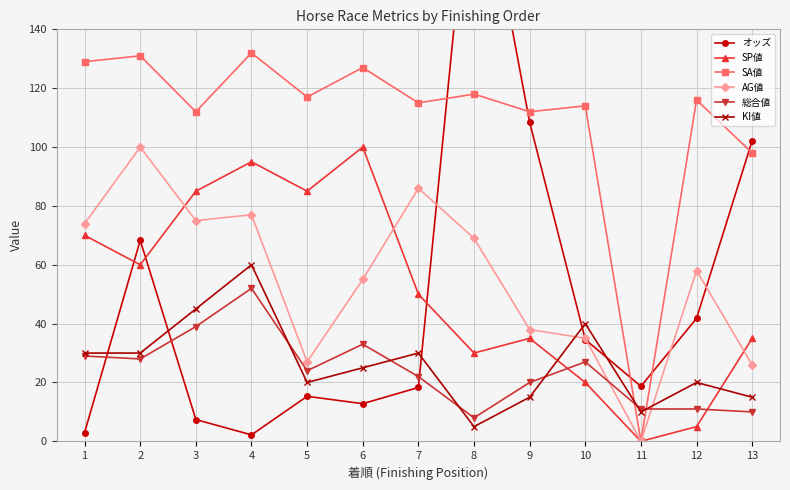

Between 9 and 11, which series saw the biggest shift?

SA値